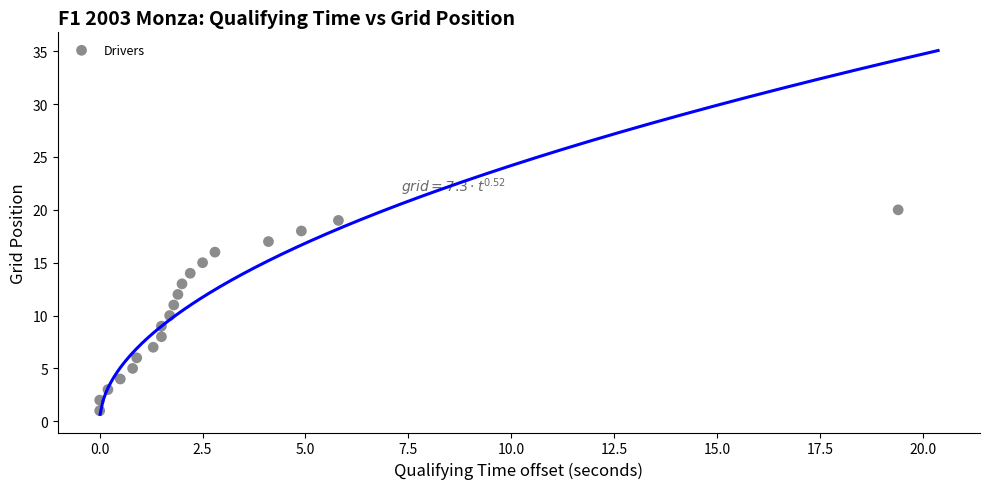

What is the range of Y values (max minus min)?

19